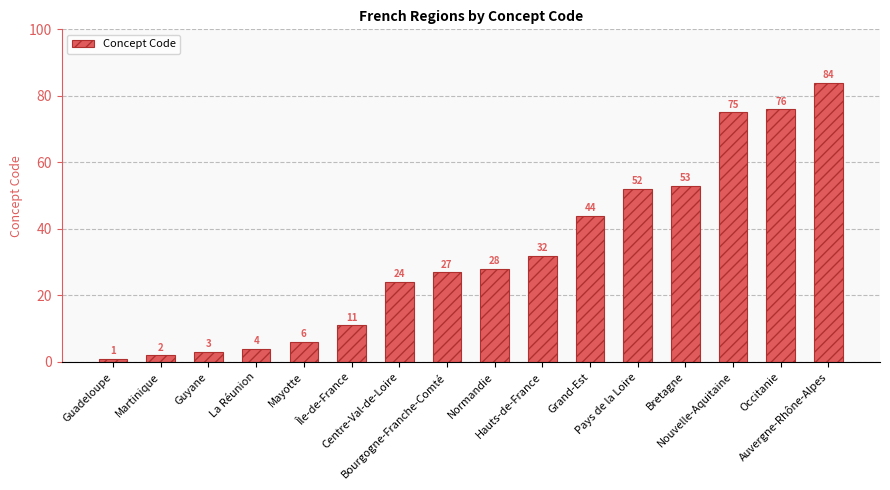

Where is the data nearest to the value 42?

Grand-Est